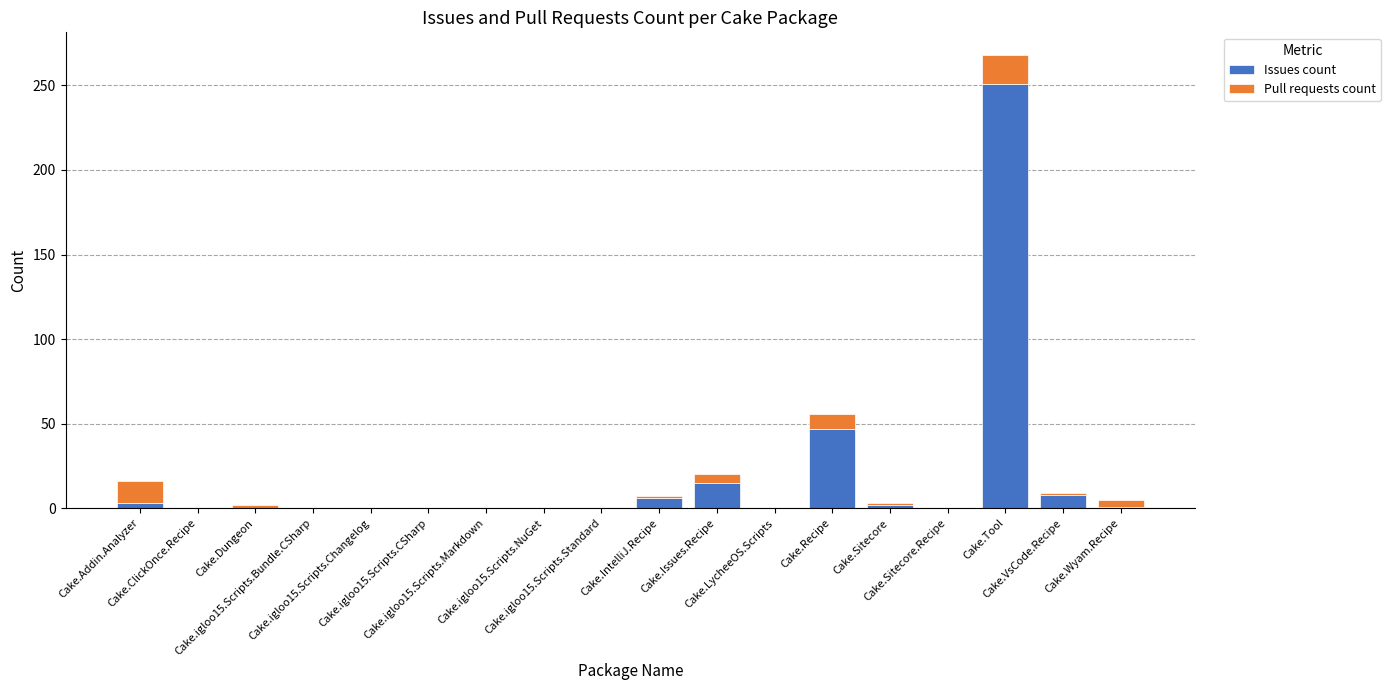

What is the highest value of the Issues count series?

251